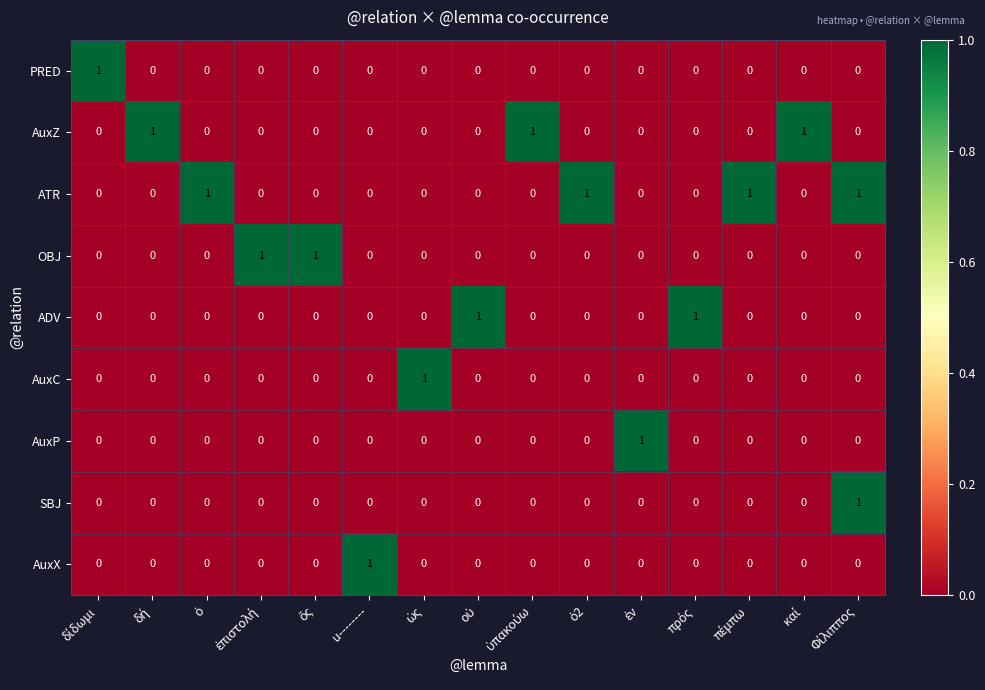

At how many categories does at least one series exceed 0?

15